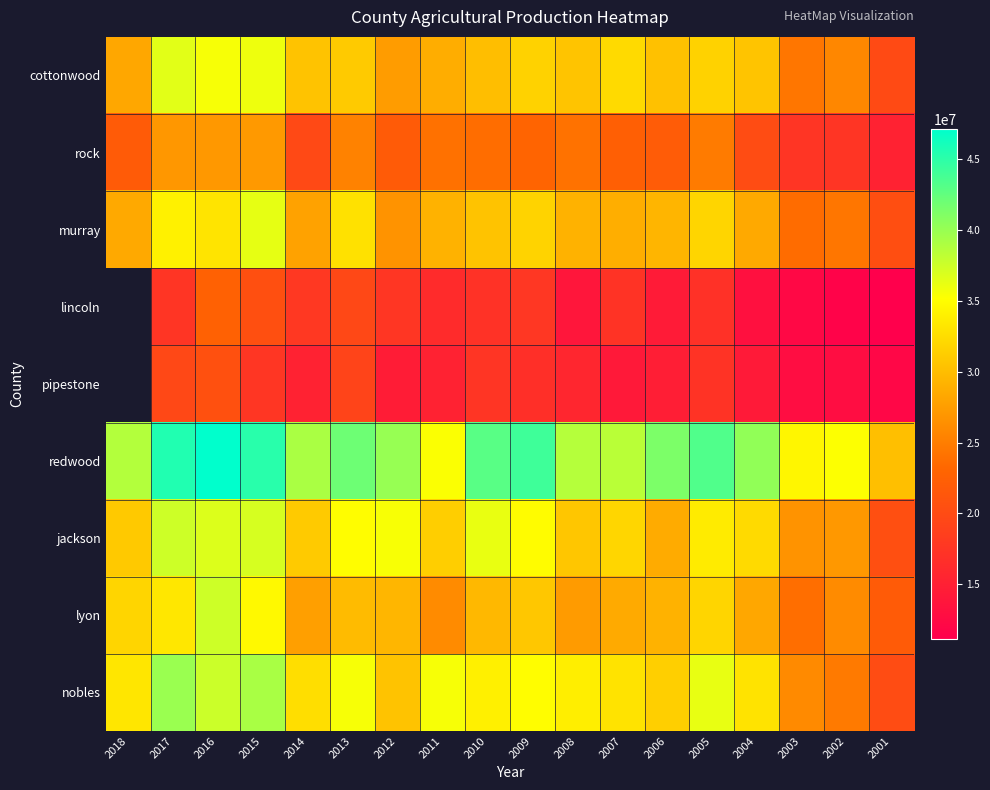

Which label corresponds to the largest value in the chart?

2016